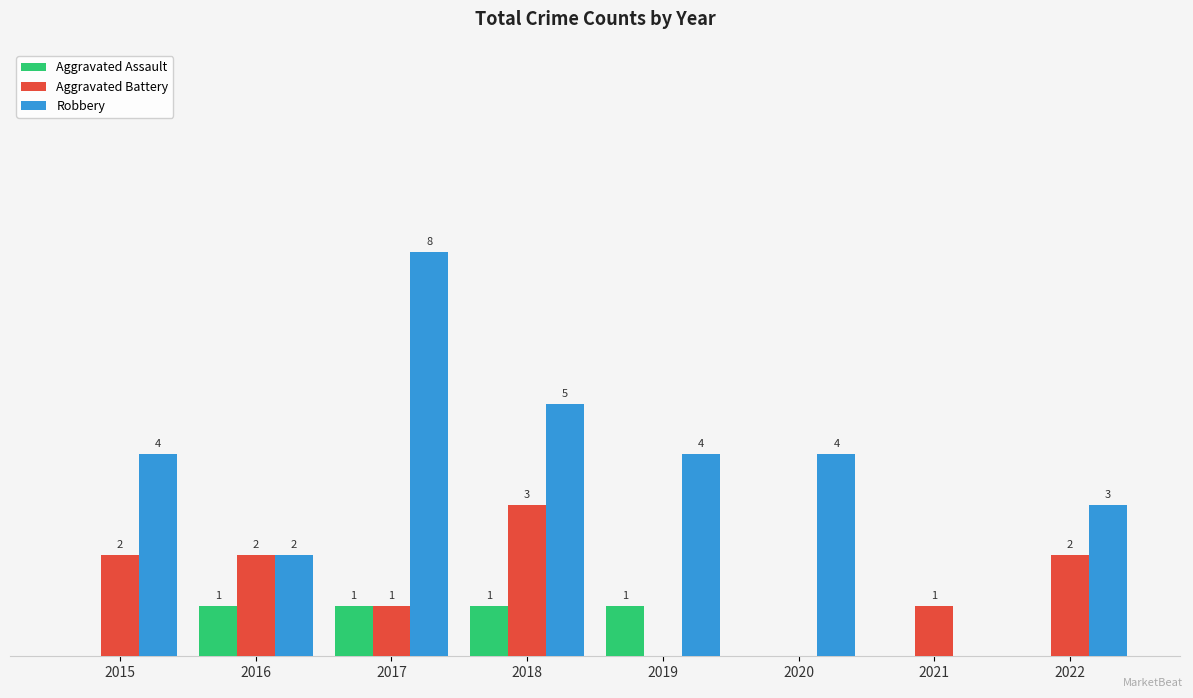

Which series changed the most between 2019 and 2020?

Aggravated Assault